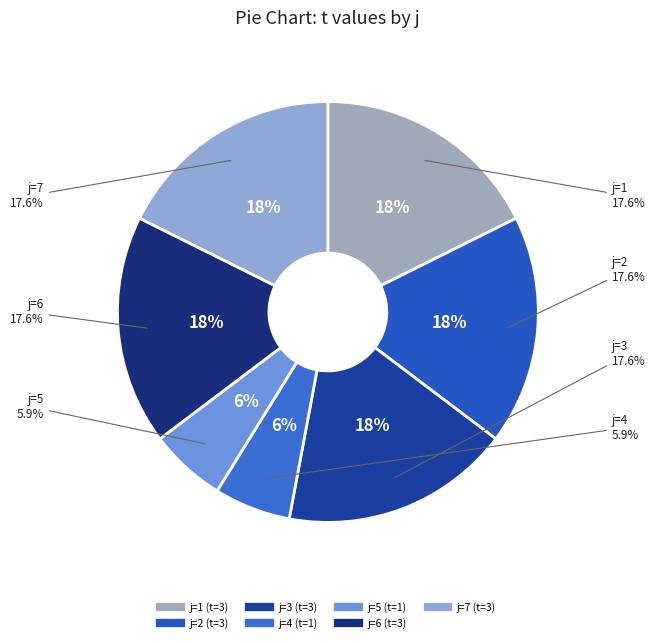

What is the total percentage of 4 and 5?

11.8%